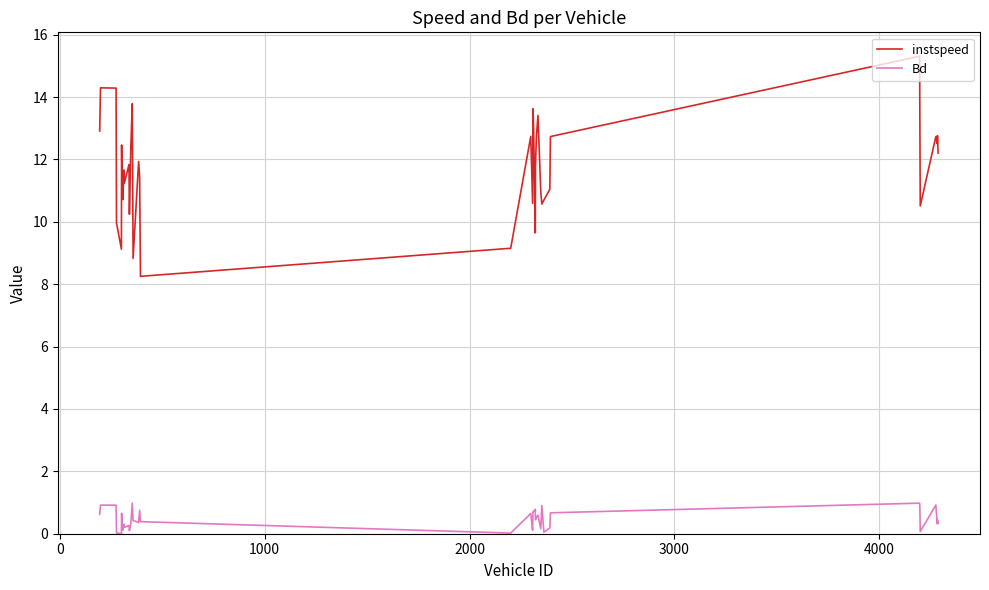

What is the maximum value for Bd?

1.0